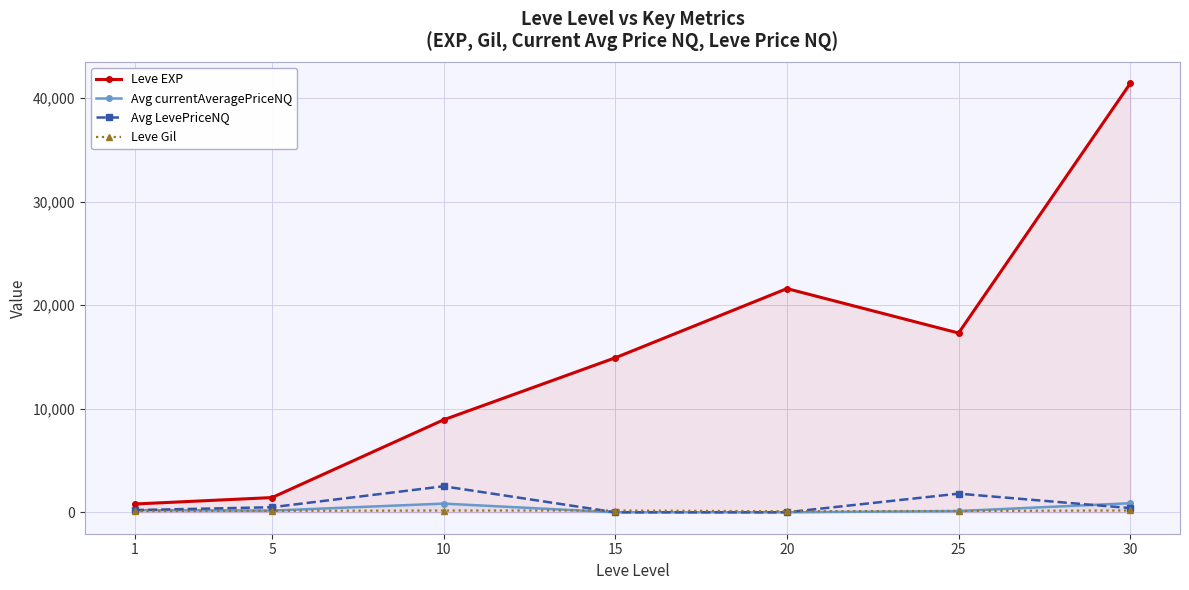

The Avg LevePriceNQ series shows 318.6 at 1. True or false?

False